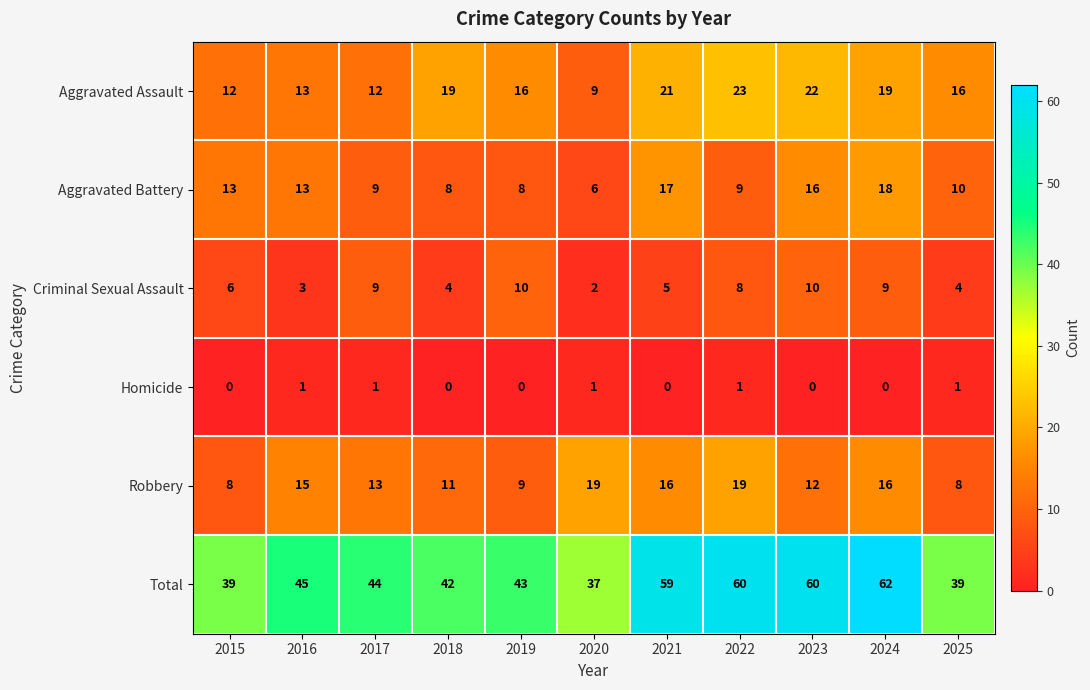

What is the approximate value of Robbery at 2016, to the nearest 5?

15